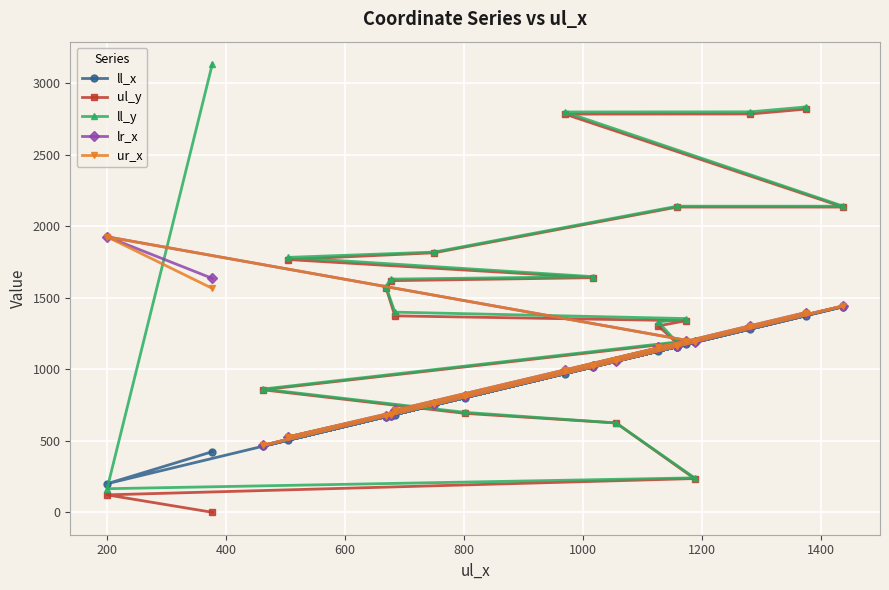

Which series has the largest total across all categories?

ll_y